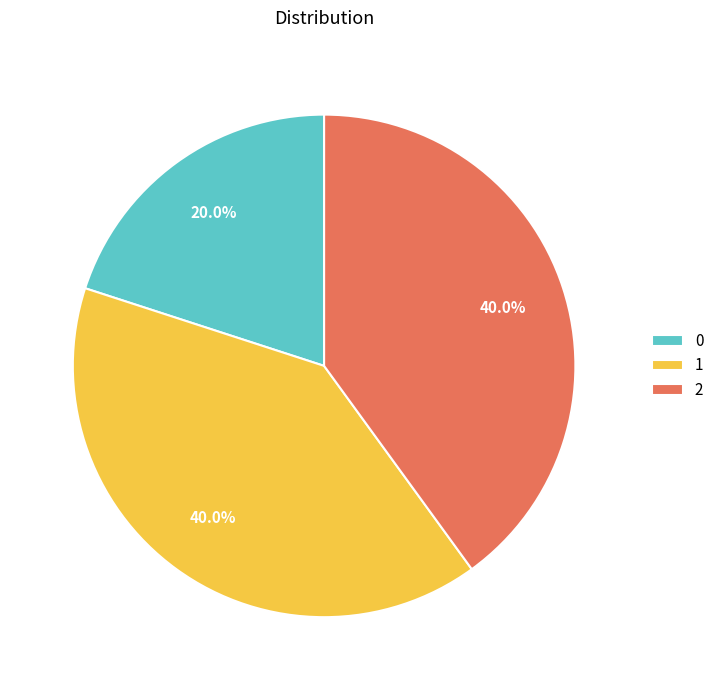

To the nearest percent, what percentage of the pie is 0?

20%